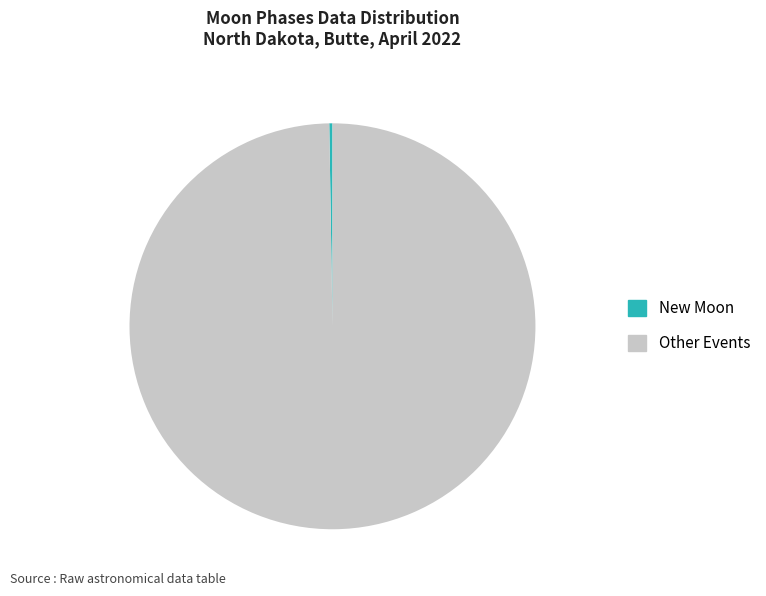

True or false: Other Events accounts for 100% of the total.

True